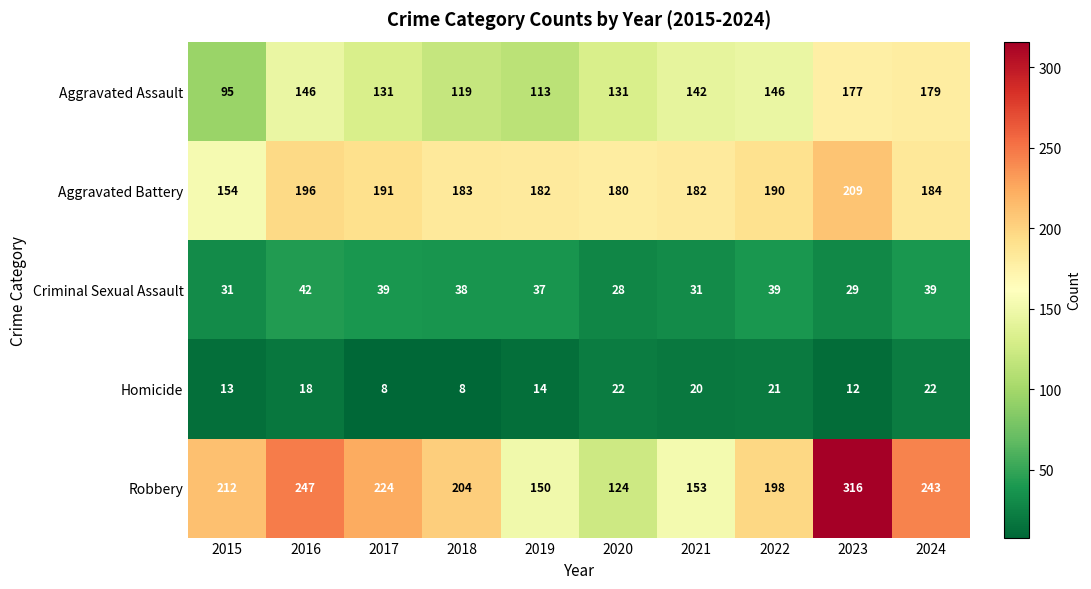

At which category is the sum across all series the highest?

2023